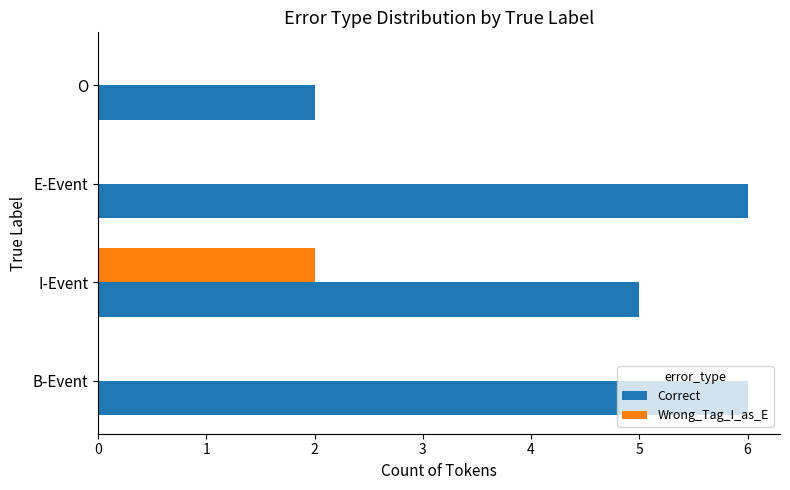

What are all the series names shown in the legend?

Correct, Wrong_Tag_I_as_E